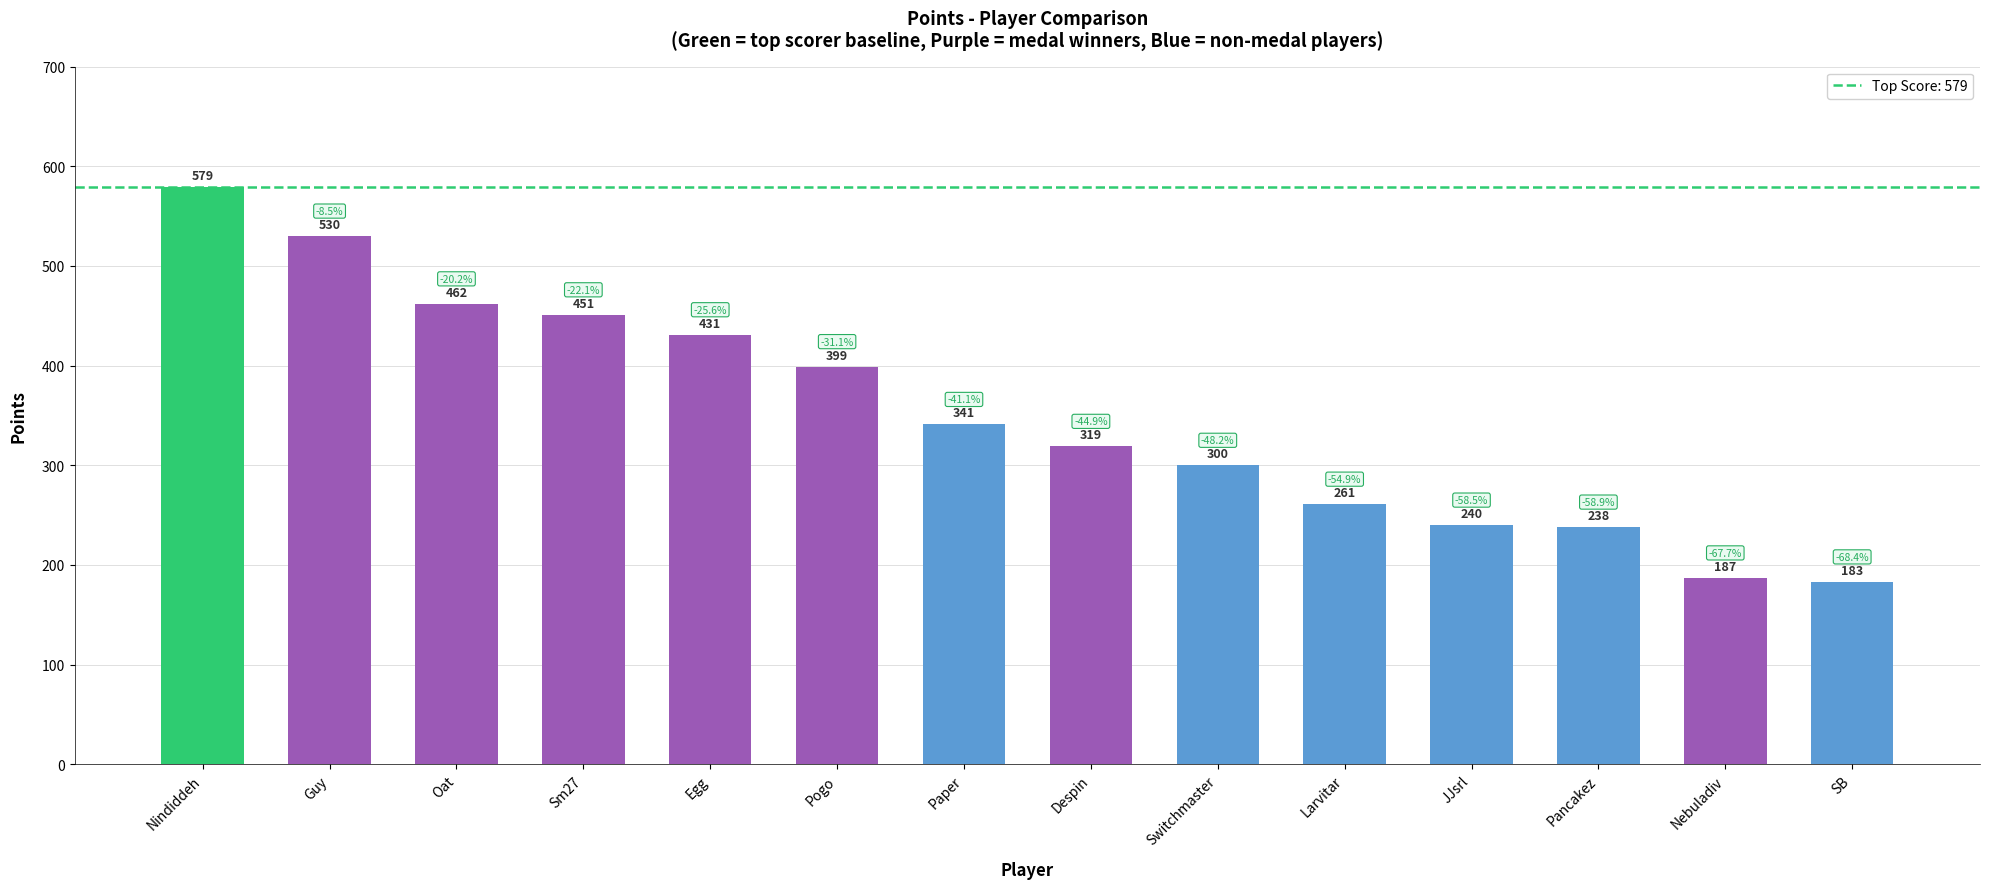

What is the value of the 7th bar from the left?

341